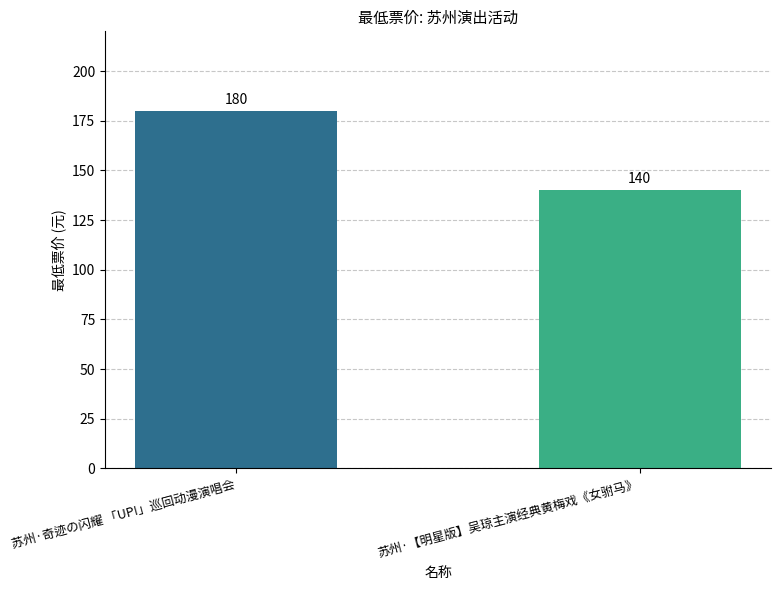

How many values are between 140 and 180?

2